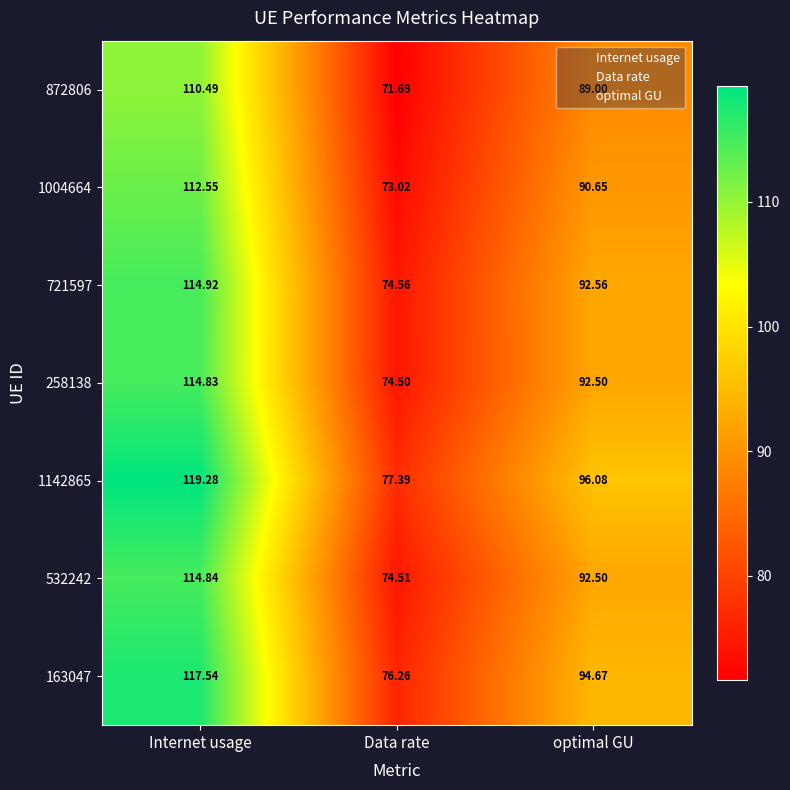

At which category does the chart reach its peak across all series?

Internet usage